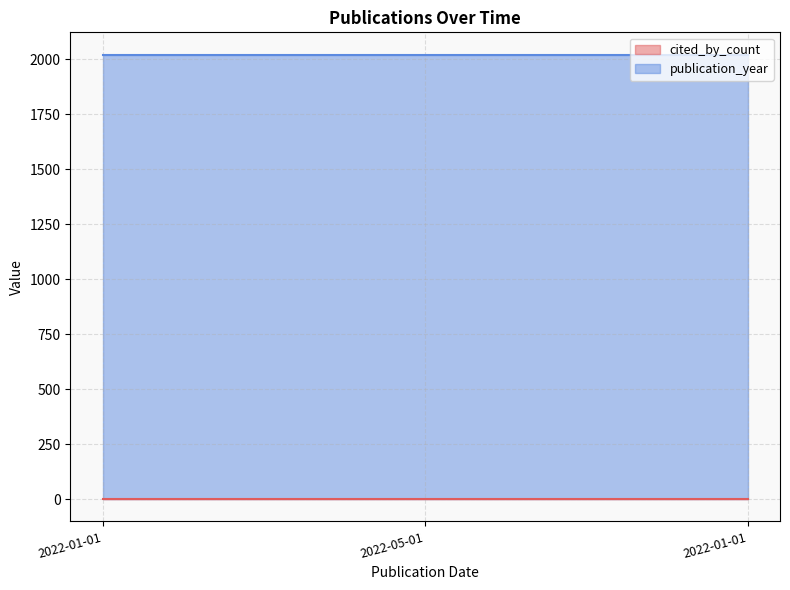

What is the label of the 1st point from the right?

2022-01-01